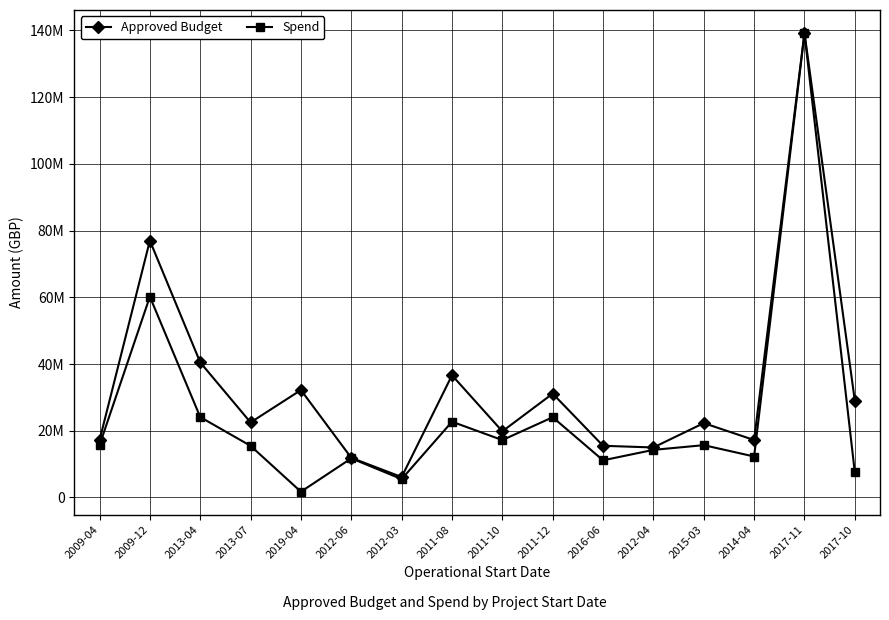

At which category does Spend reach its first local peak?

2009-12